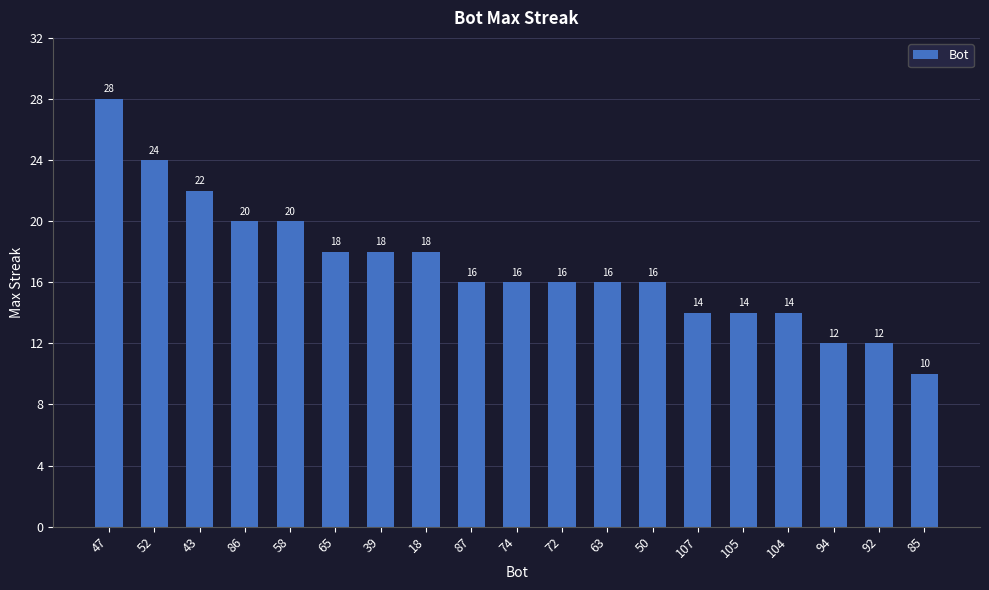

What is the difference between the maximum and minimum values?

18